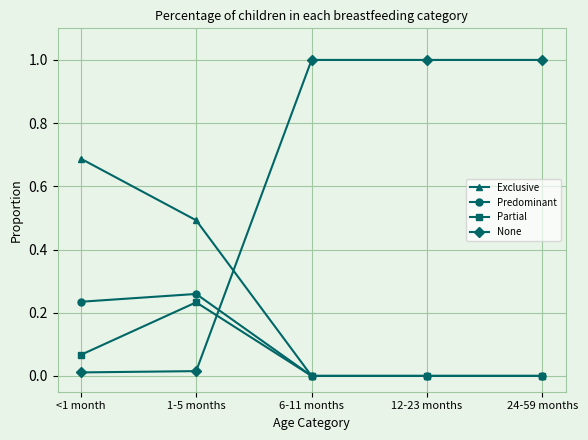

How many lines are shown in the chart?

4